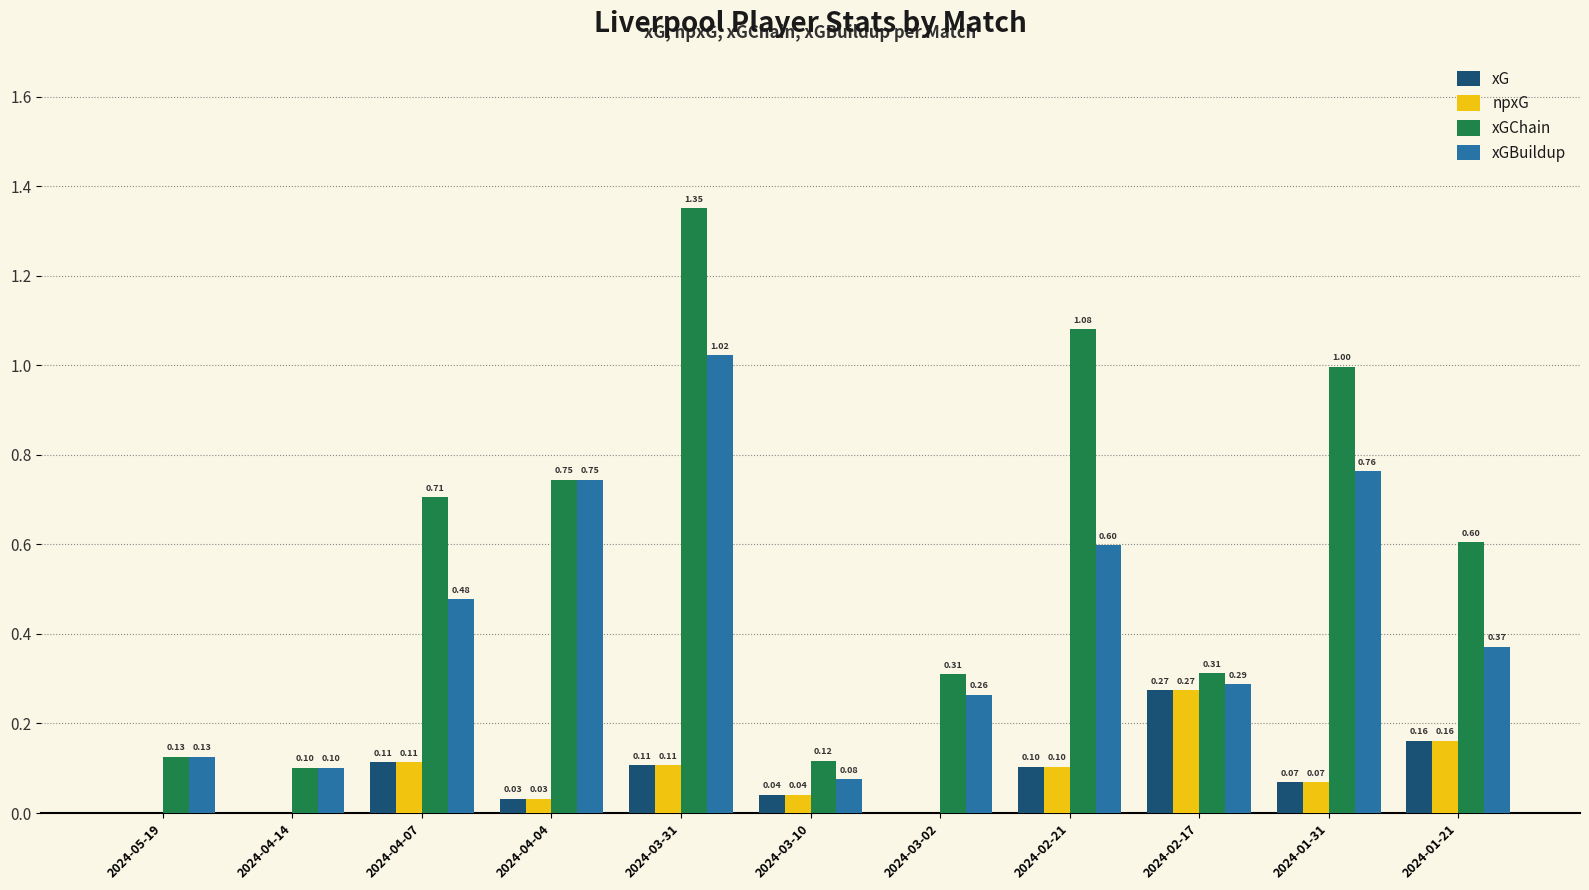

The value of xG at 2024-03-02 is -0.1. True or false?

False